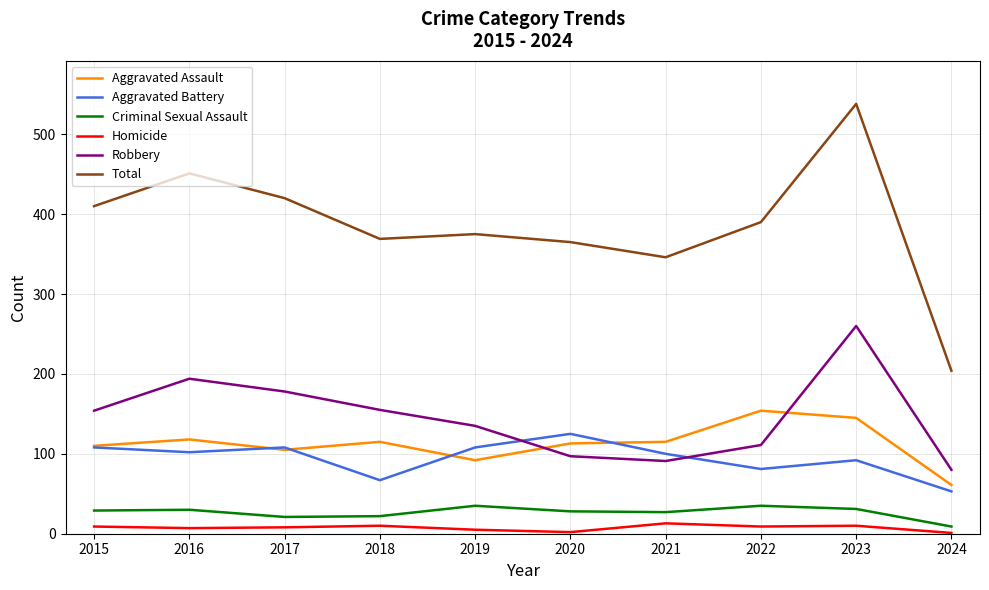

In Aggravated Battery, how many points are higher than both neighbors (excluding endpoints)?

3